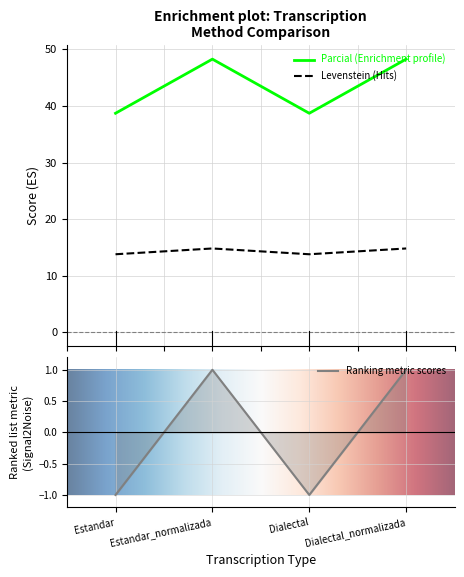

Where is the first local minimum for Parcial?

Dialectal